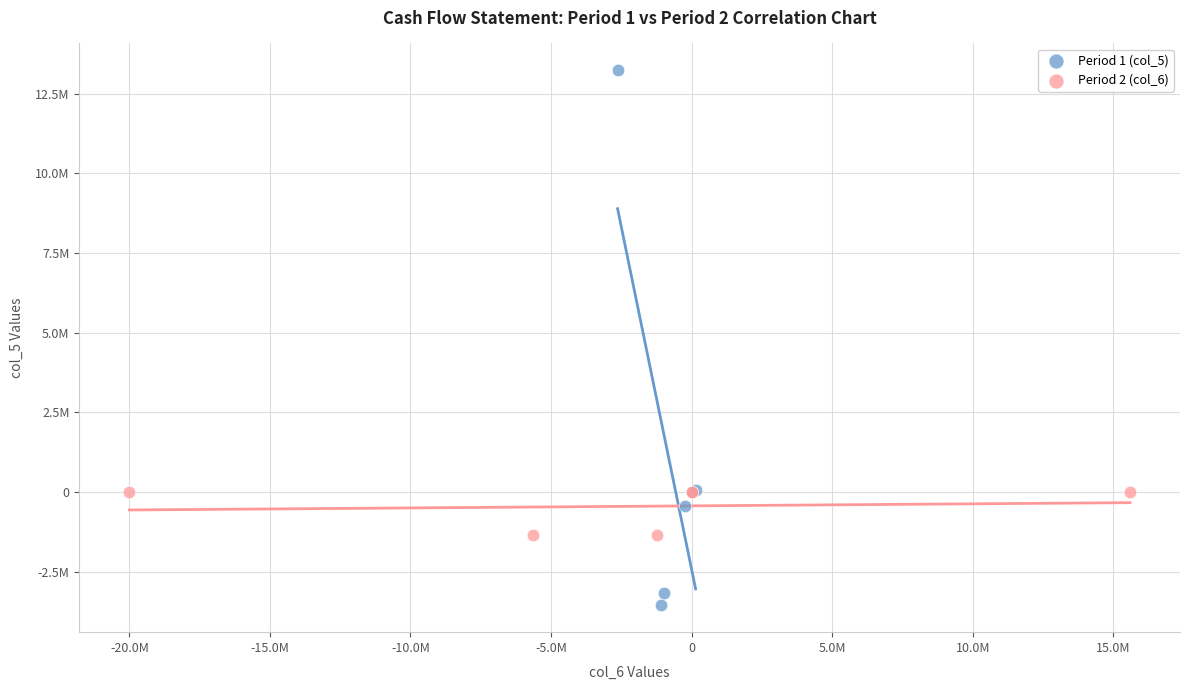

What are all the series names shown in the legend?

Period 1 (col_5), Period 2 (col_6)